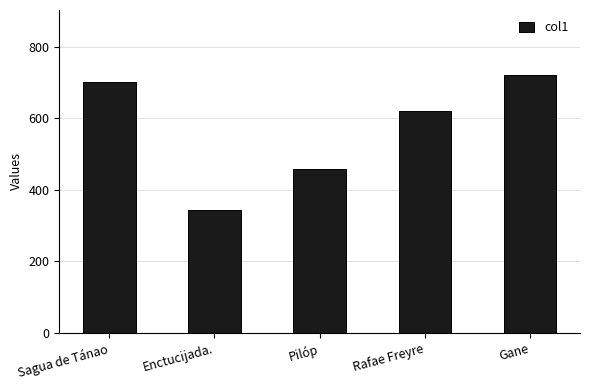

Rank the categories by value from lowest to highest.

Enctucijada., Pilóp, Rafae Freyre, Sagua de Tánao, Gane